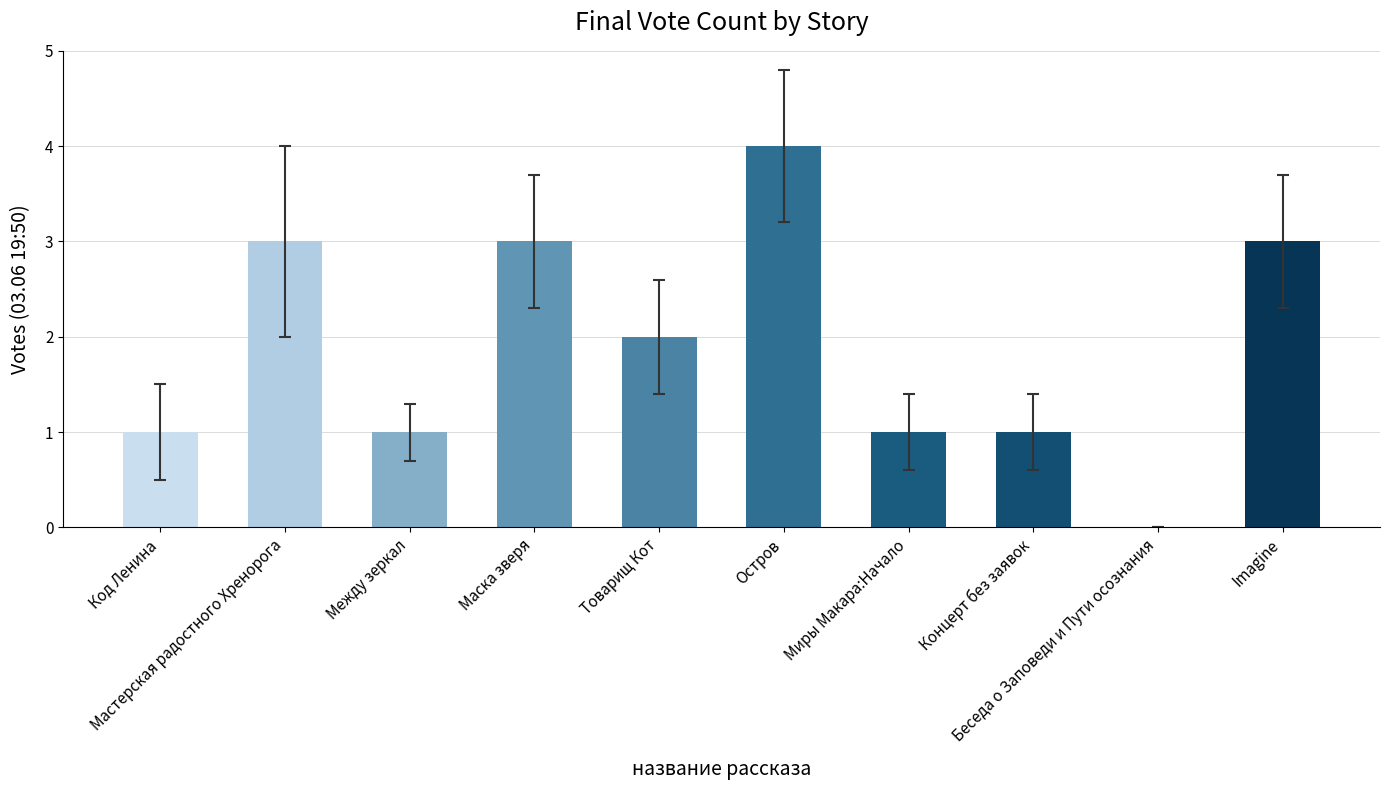

How many bars are there in total?

10